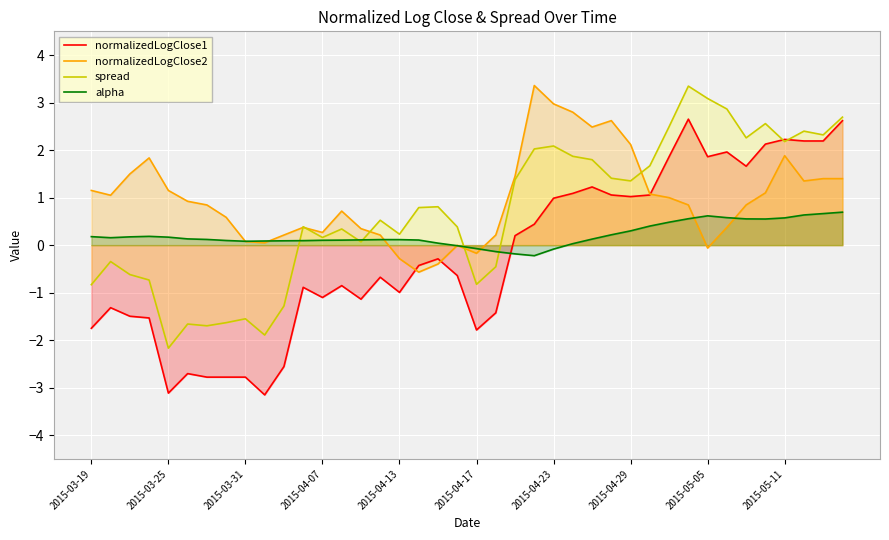

What is the highest value of the alpha series?

0.7